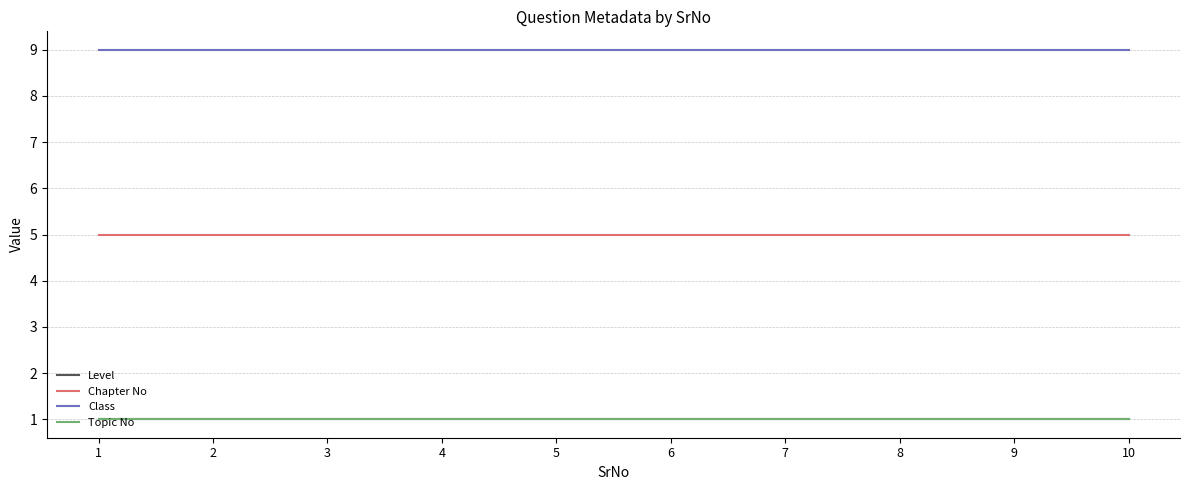

Is this an area chart (filled region under the line)?

No